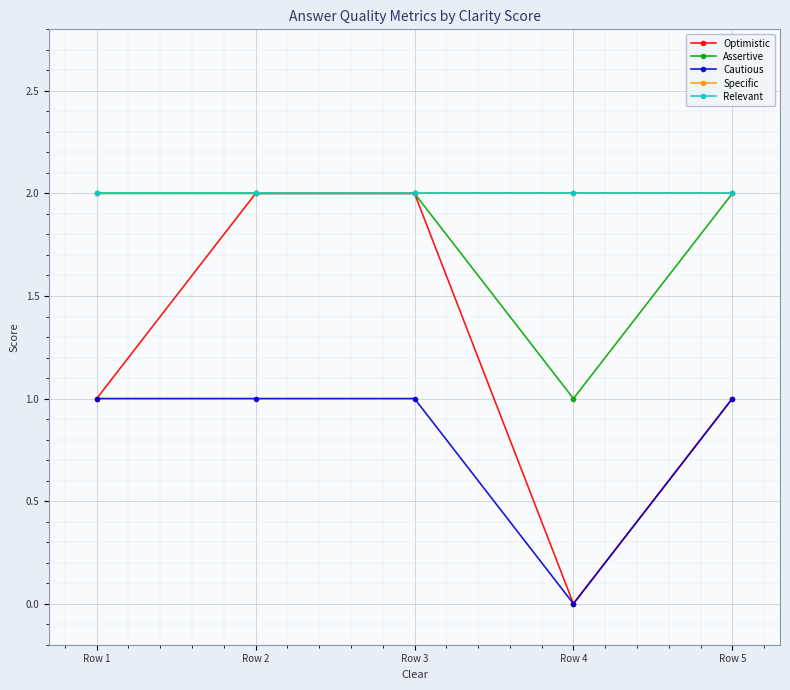

Reading left to right, extract all data points from this chart.

Optimistic: 1	2	2	0	1
Assertive: 2	2	2	1	2
Cautious: 1	1	1	0	1
Specific: 2	2	2	2	2
Relevant: 2	2	2	2	2